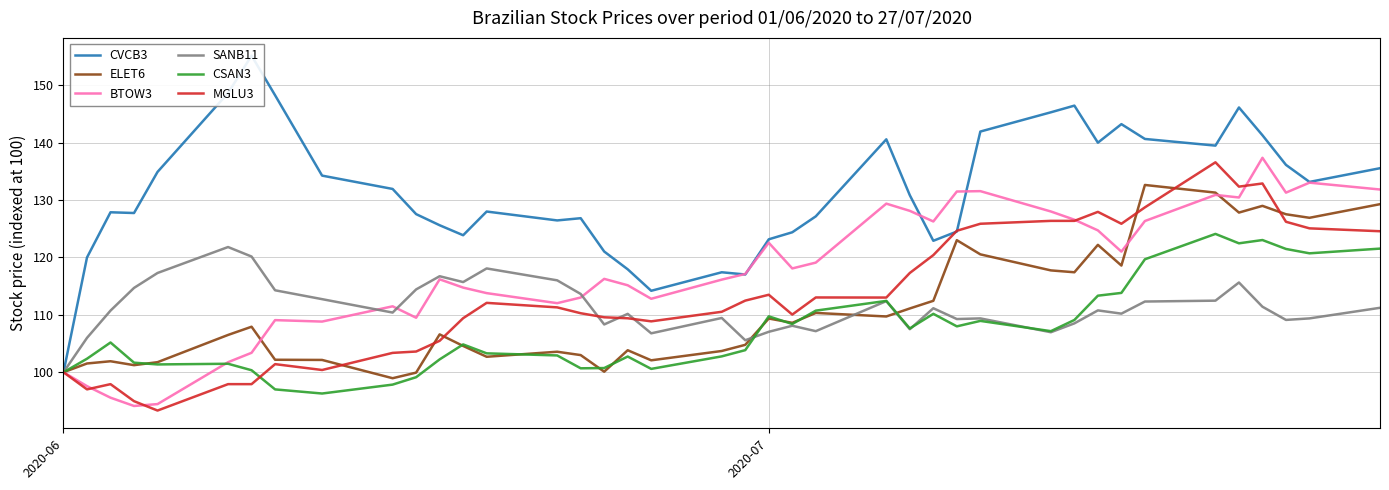

Count the number of categories in the chart.

40